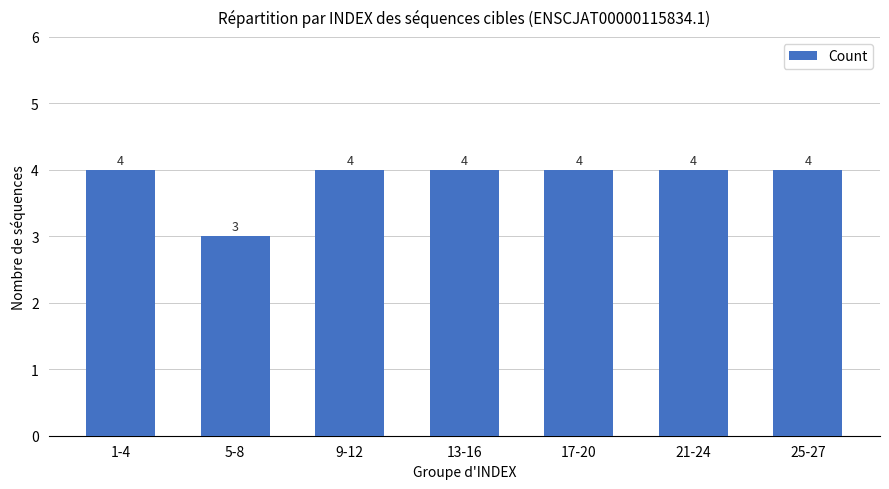

Which category has the lowest value across all series?

5-8